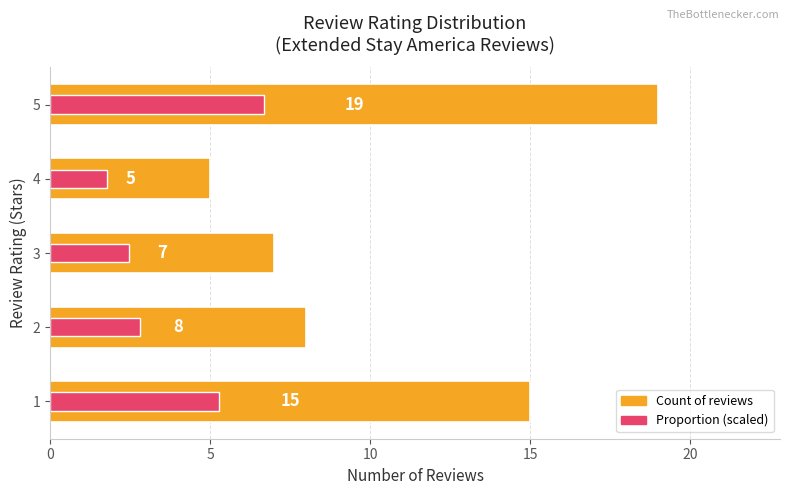

What are all the series names shown in the legend?

Count of reviews, Proportion (scaled)